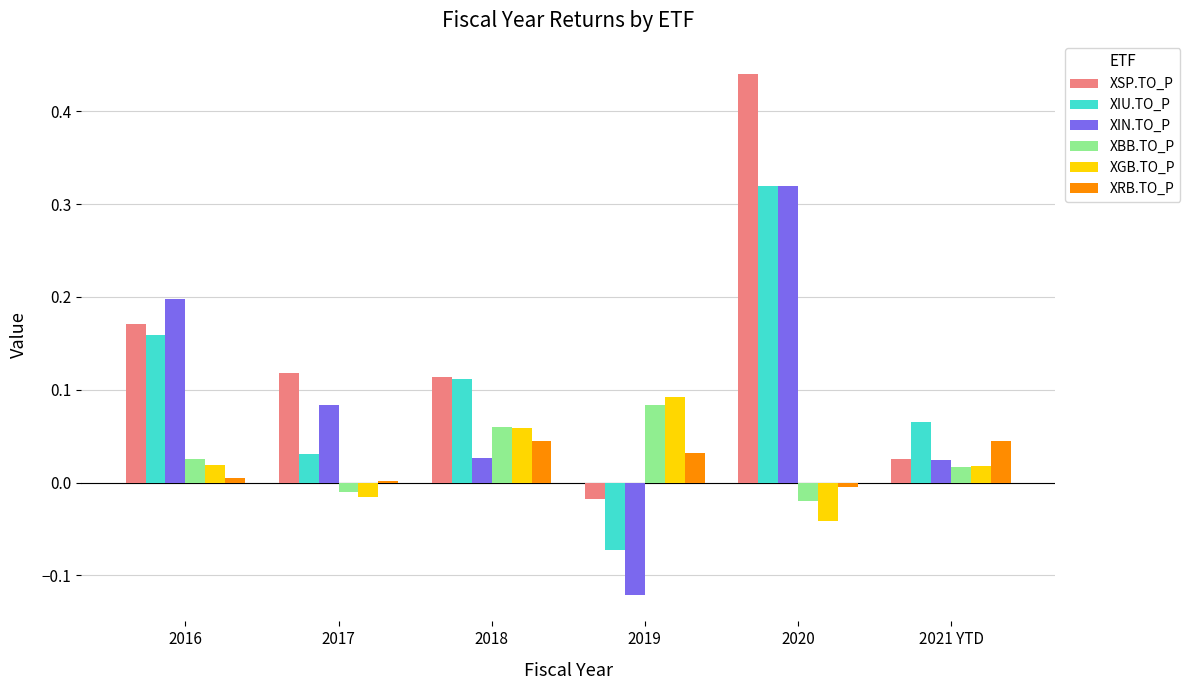

Is it true that XSP.TO_P equals -0.0 at 2019?

True